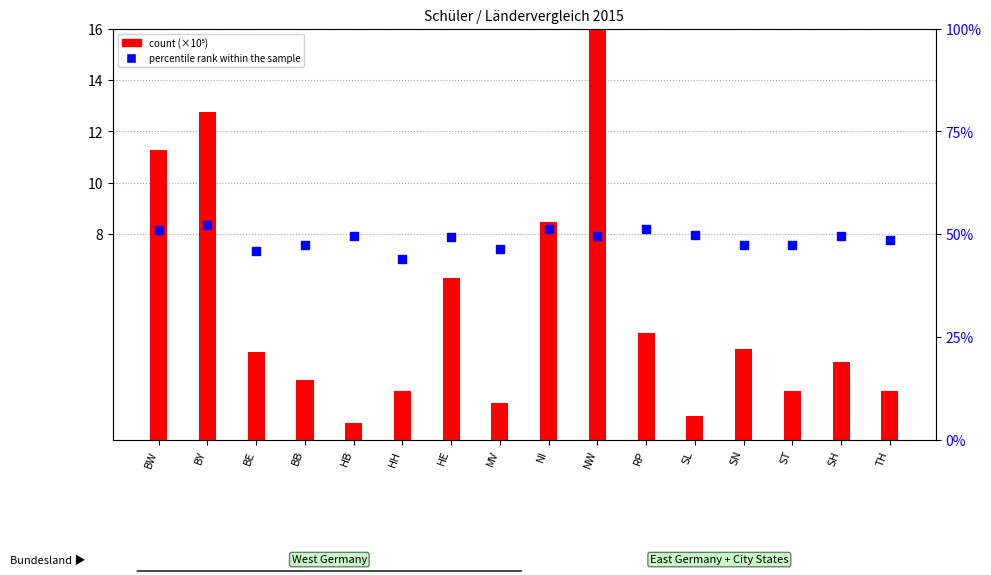

Which series has the largest total across all categories?

percentile rank within the sample